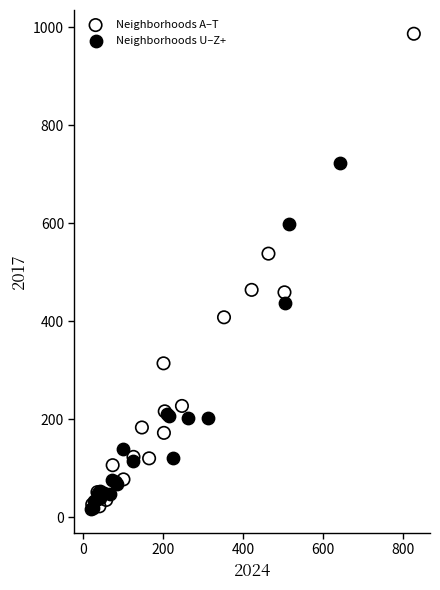

Which series contains the highest Y value?

Neighborhoods A–T